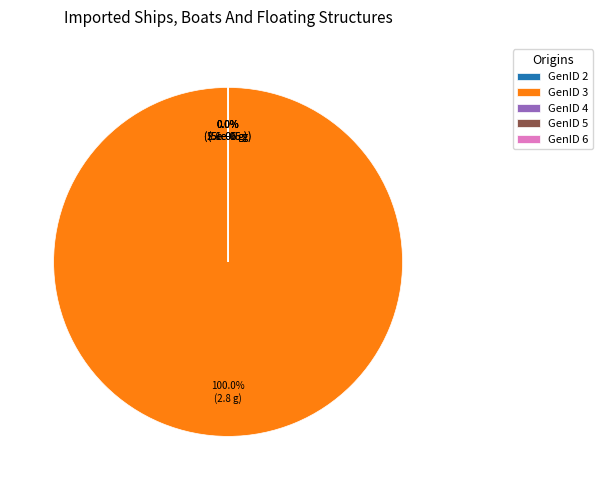

Is it true that GenID 2 is 0% of the pie?

True